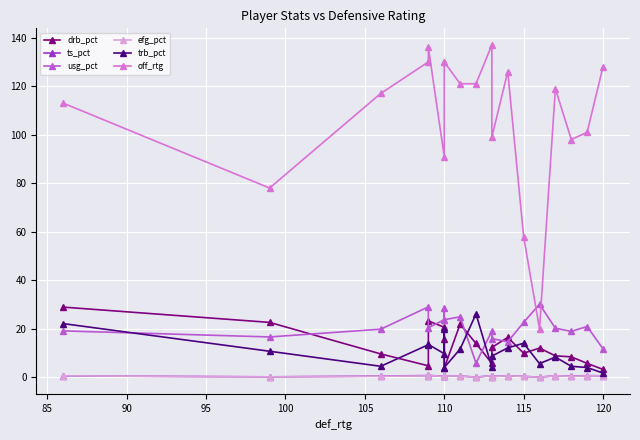

Is this an area chart (filled region under the line)?

No